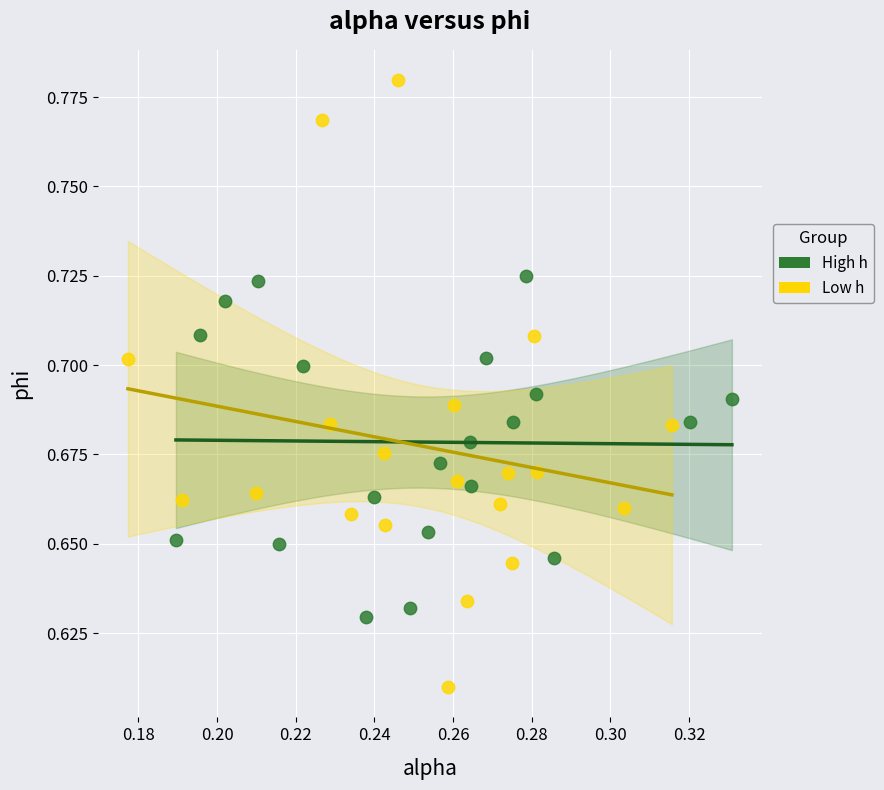

Which series has the largest Y range (max minus min)?

Low h